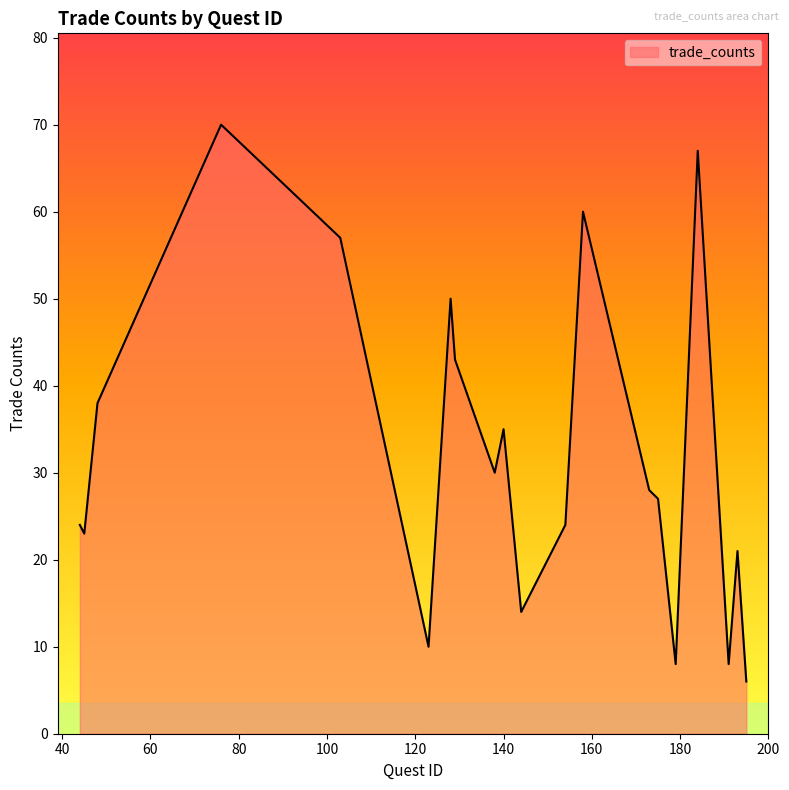

What is the sum of all values?

643